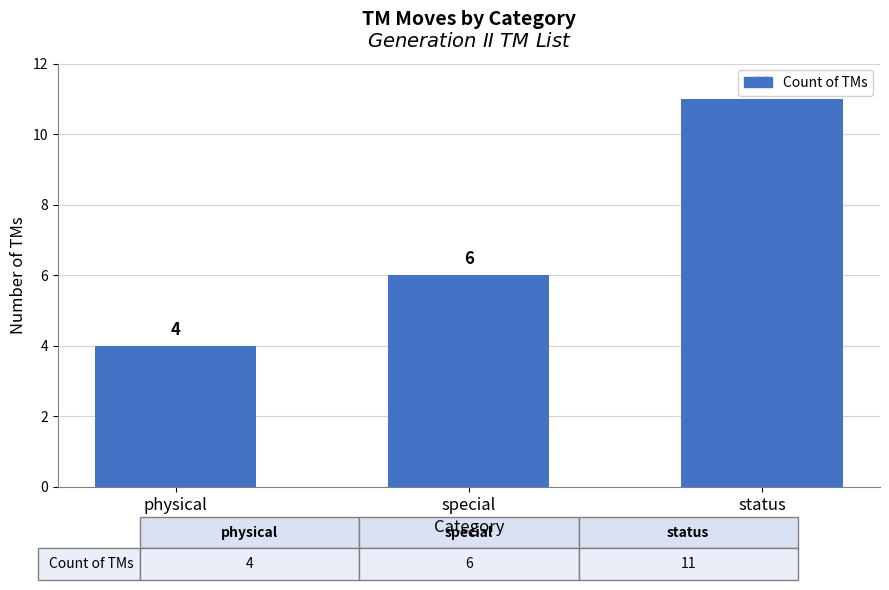

What is the change in value from physical to status?

+7